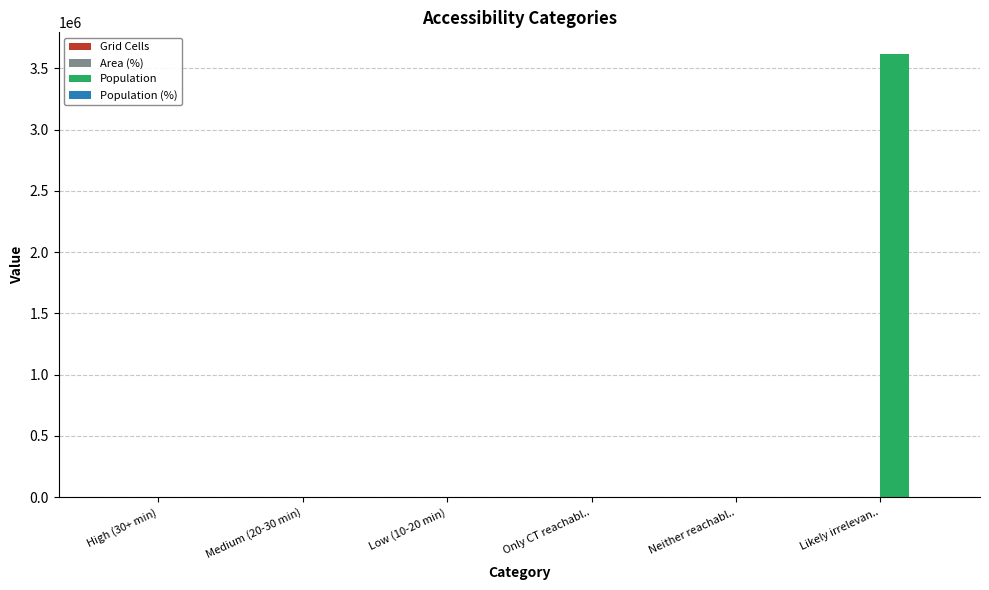

Does the chart contain stacked bars?

No